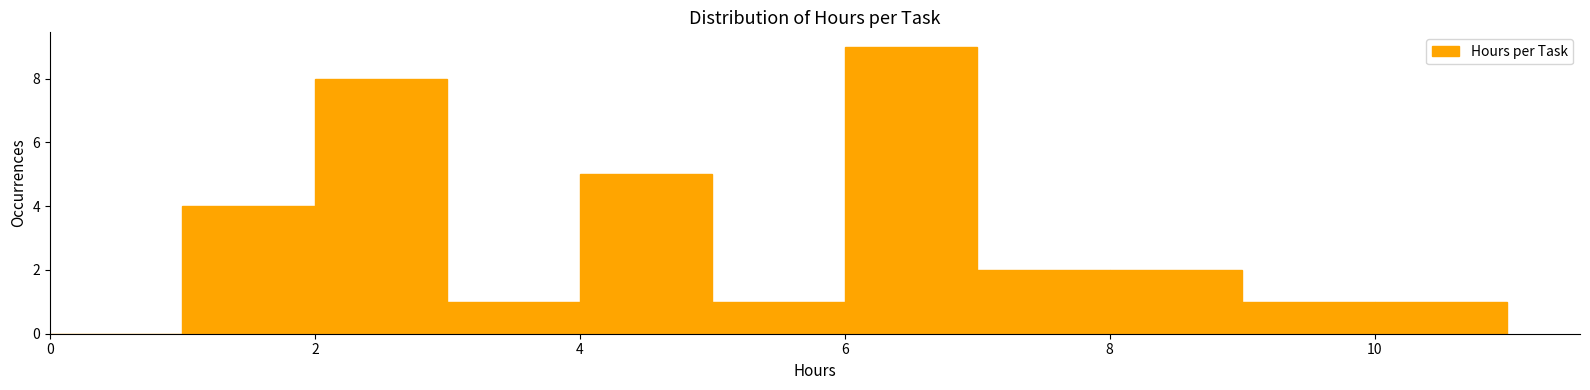

What is the height of the bar covering 2 to 3 on the x-axis? The values are not printed on the chart, so give them approximately, as read against the axis.

8